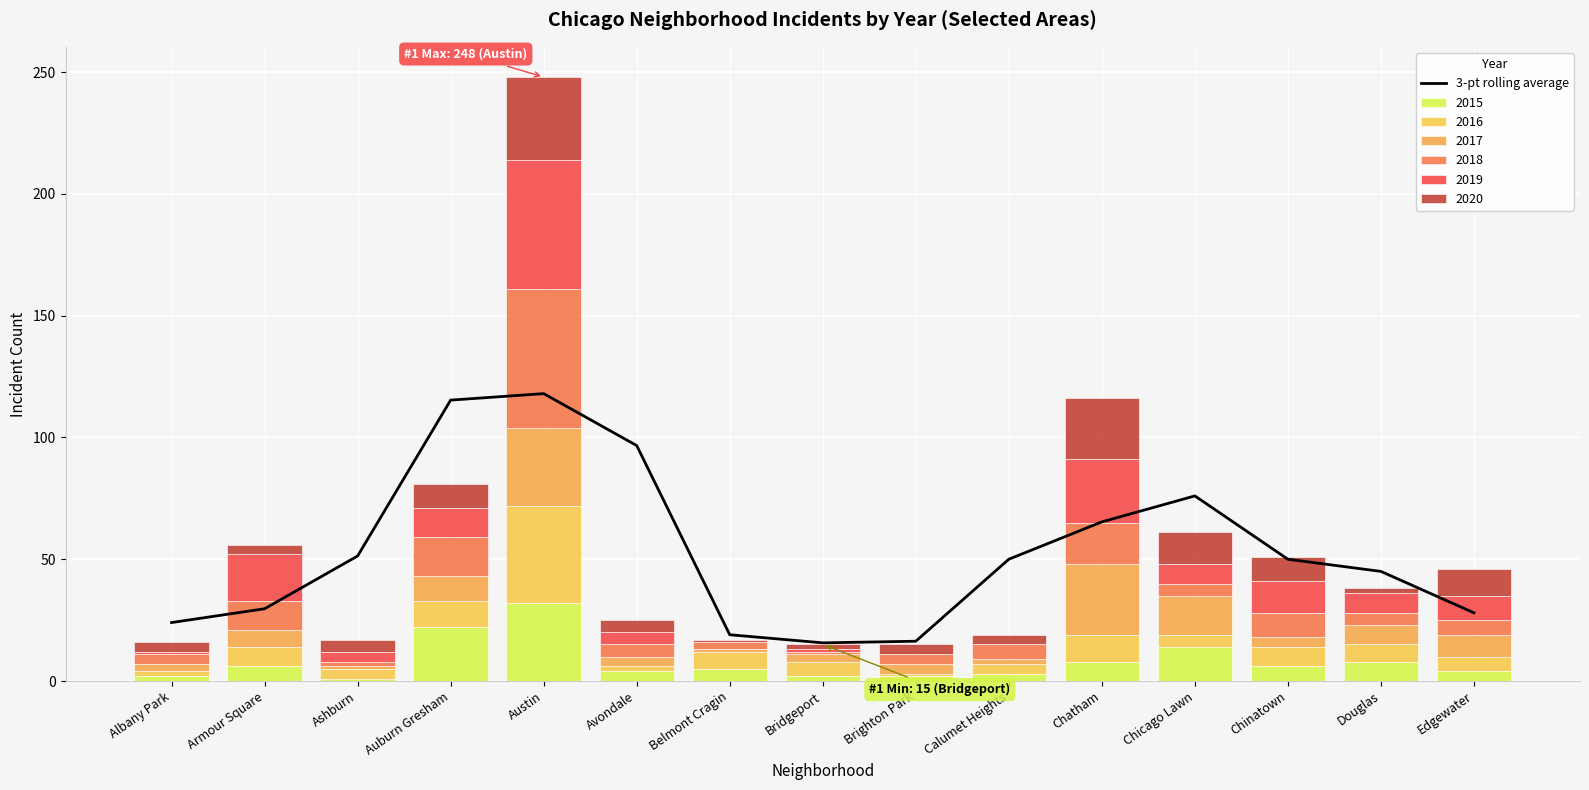

What is the value of the 13th bar from the left?

50.0